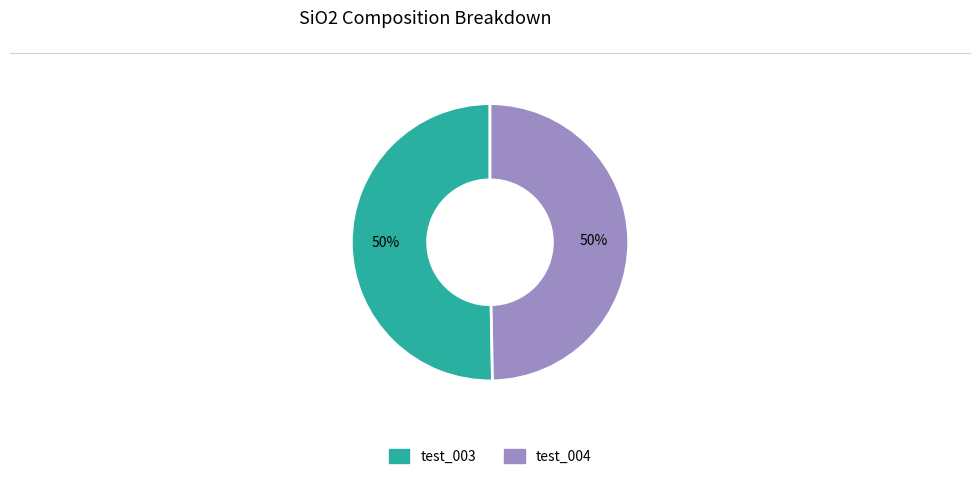

Do test_003 and test_004 together represent more than half of the pie?

Yes